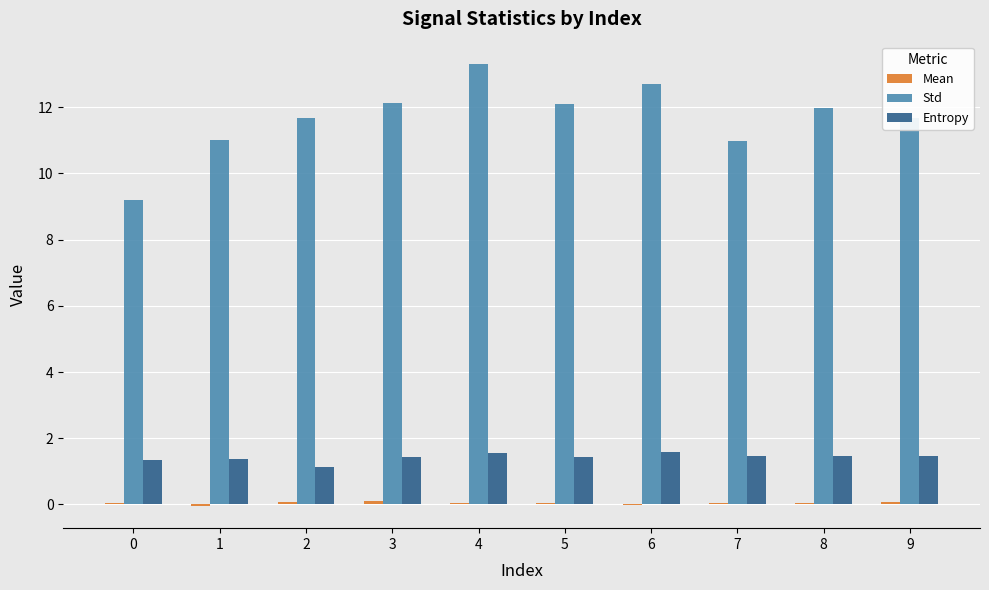

What is the maximum value for Std?

13.3